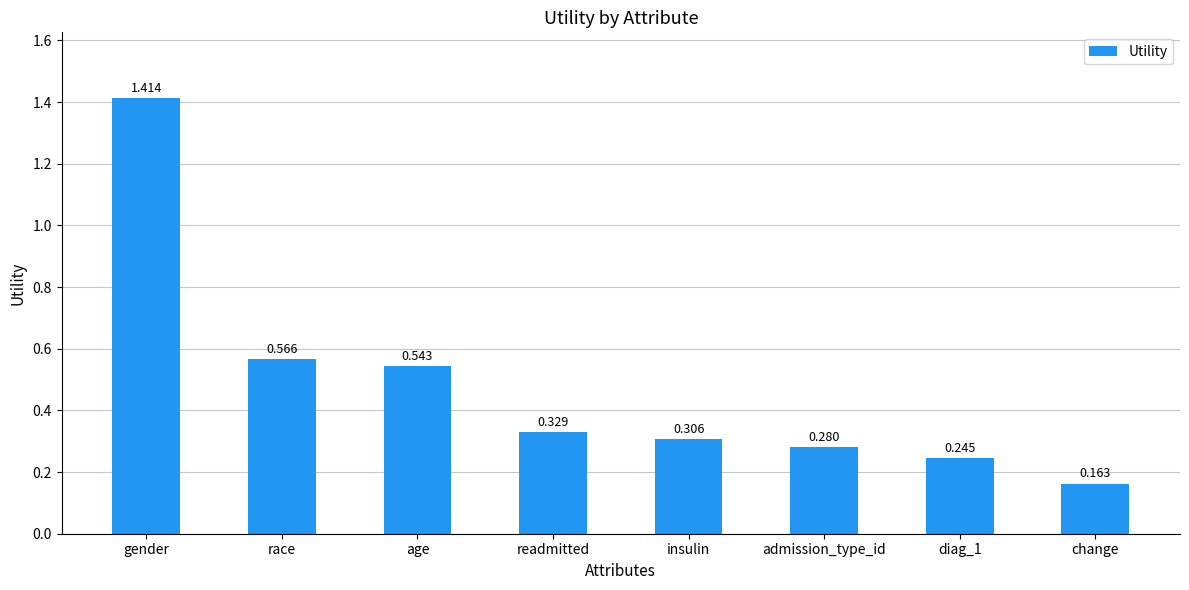

Which label corresponds to the largest value in the chart?

gender